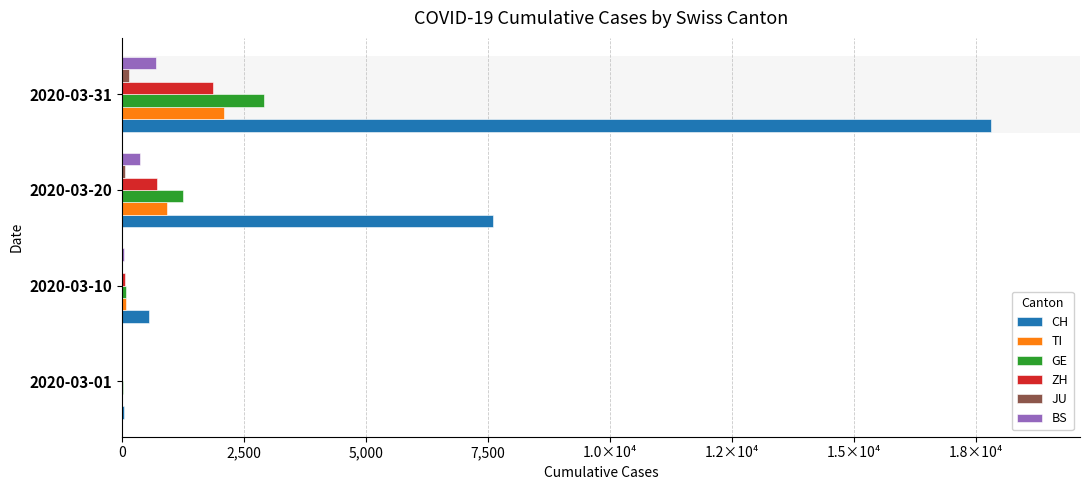

What position from the right is 0?

4